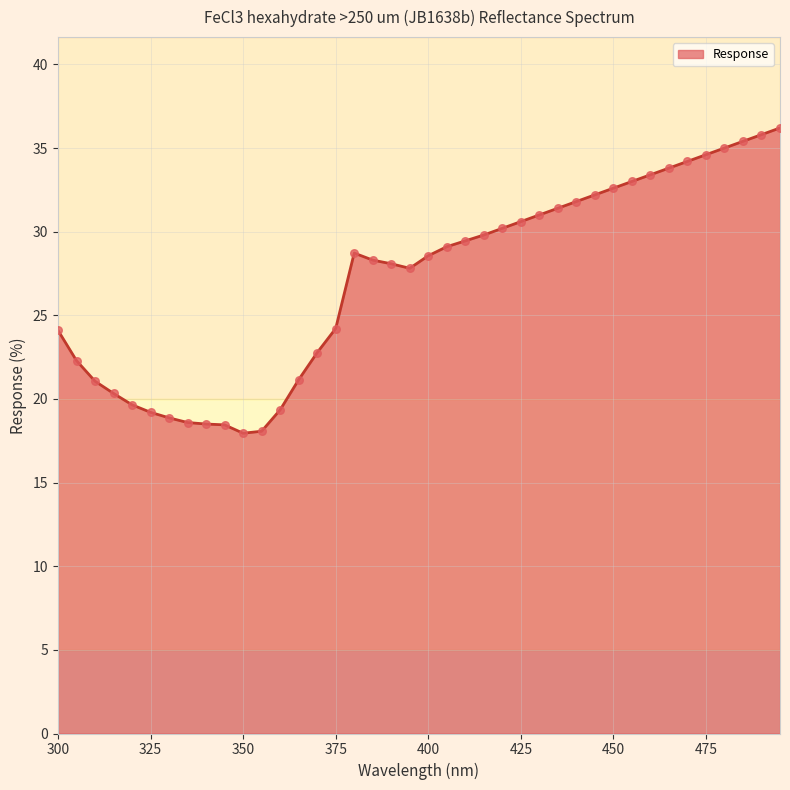

What is the greatest value displayed?

36.2